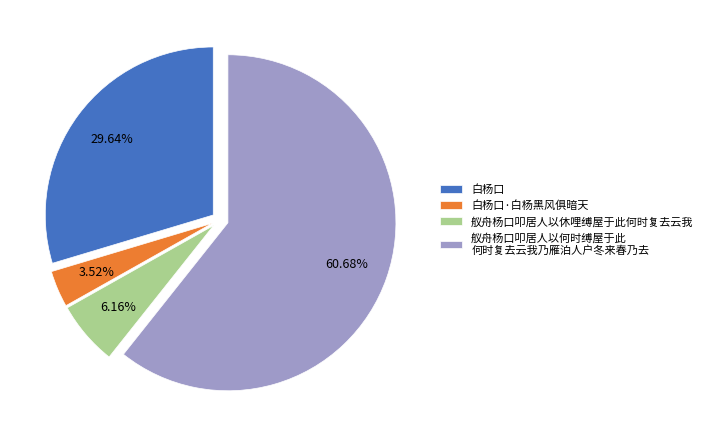

Which has a higher value, 白杨口·白杨黑风俱暗天 or 舣舟杨口叩居人以休哩缚屋于此何时复去云我?

舣舟杨口叩居人以休哩缚屋于此何时复去云我